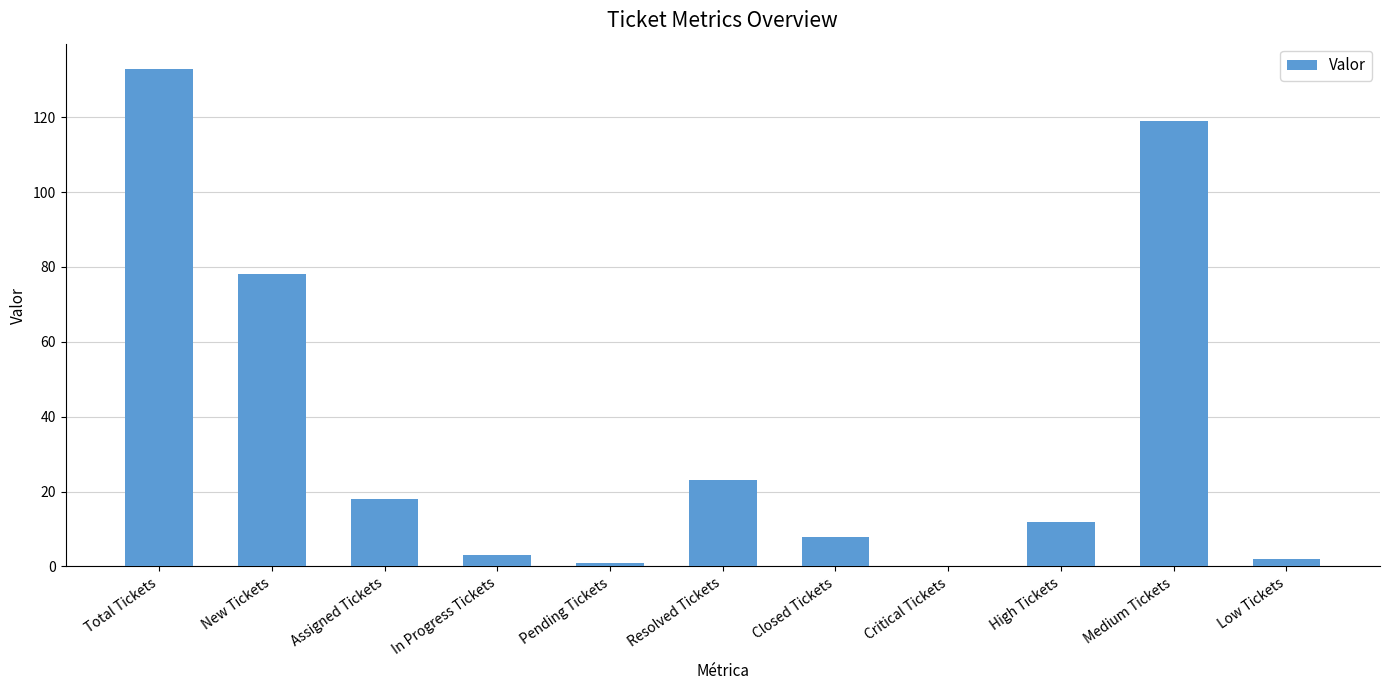

What is the sum of all values?

397